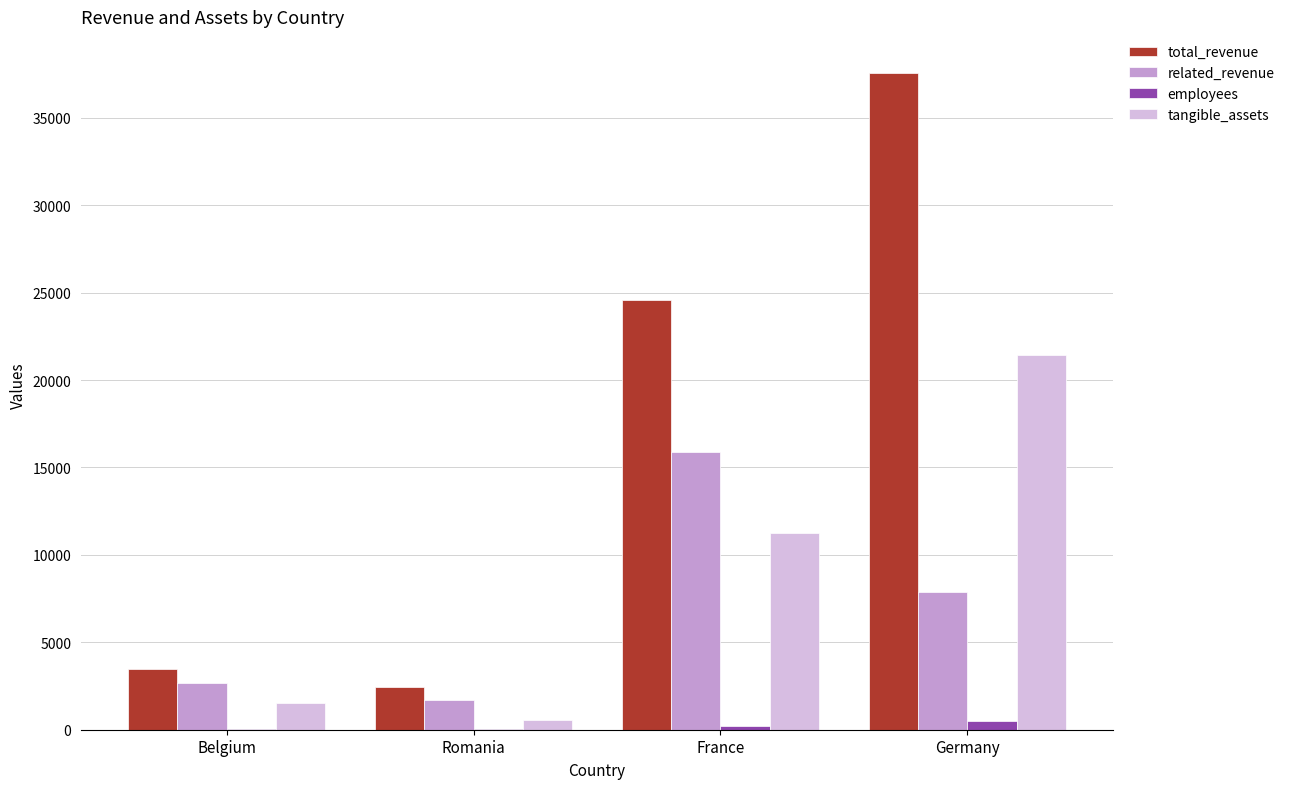

At which label is total_revenue closest to 20023?

France